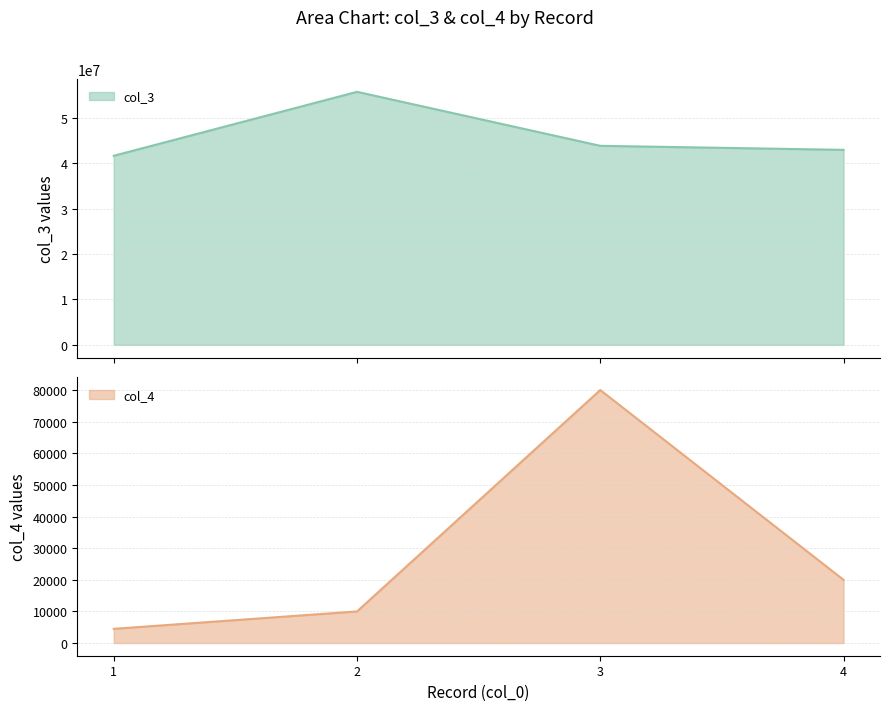

Reading right to left, extract all data points from this chart.

col_3: 4=42987021	3=43876431	2=55778443	1=41683361
col_4: 4=20000	3=80000	2=10000	1=4500